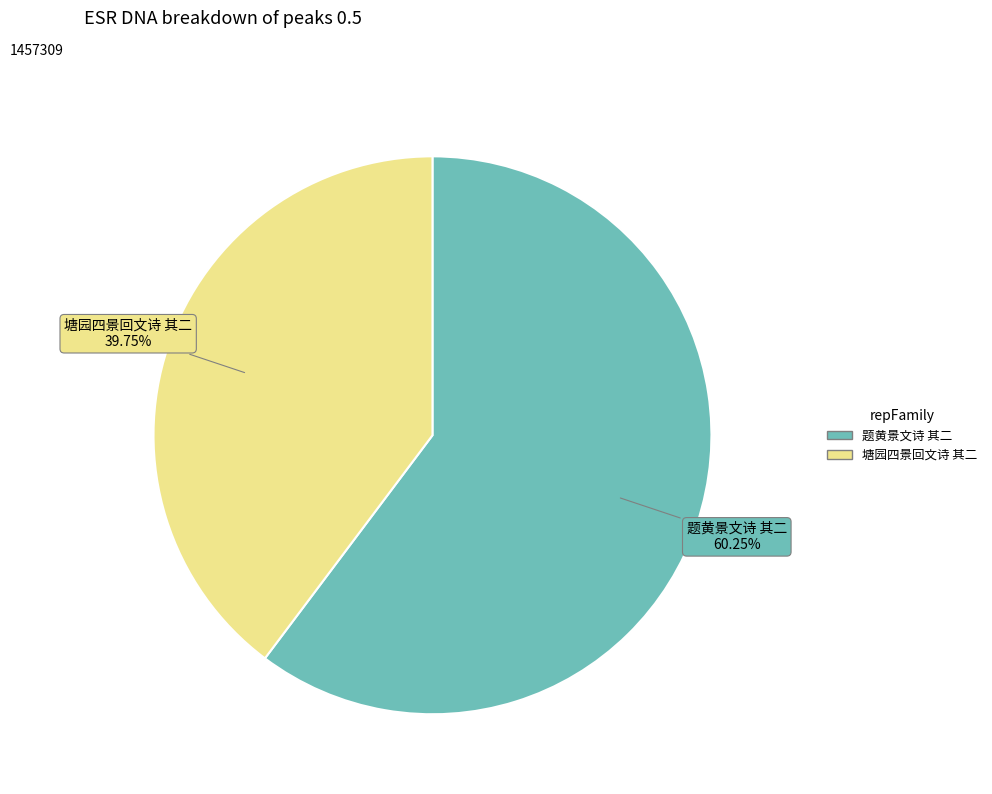

Combined, what portion of the pie is 塘园四景回文诗 其二 and 题黄景文诗 其二?

100.0%